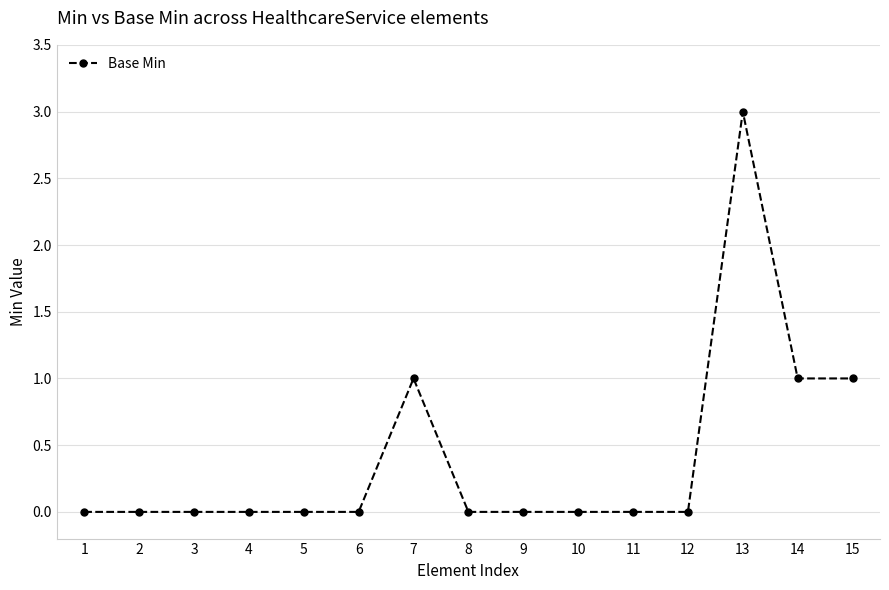

The value at 14 is 1. True or false?

True